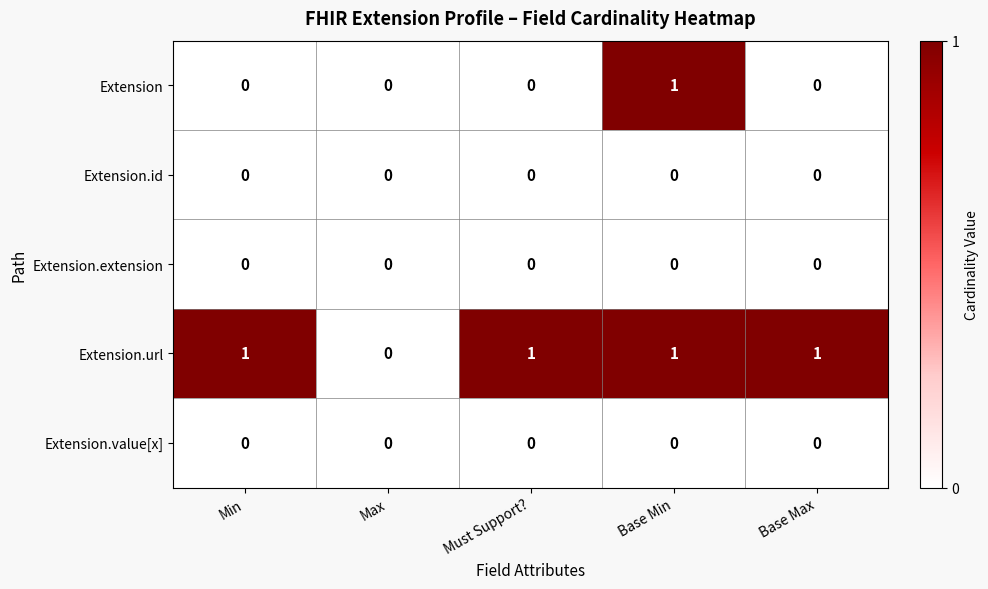

Which series has the largest total across all categories?

Extension.url